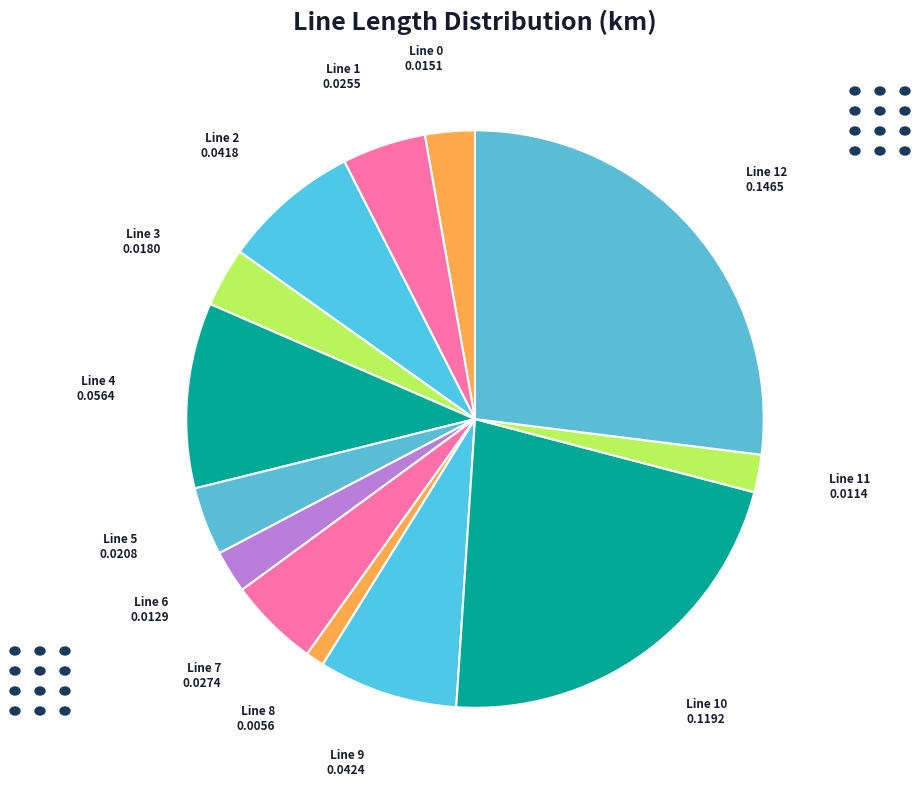

Combined, do Line 7 and Line 9 account for over 50%?

No